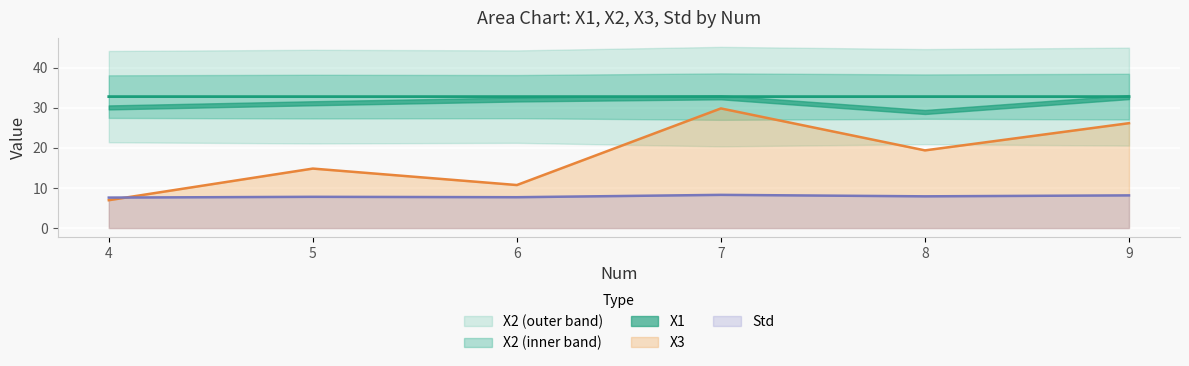

The value of Std at 7 is 2.7. True or false?

False